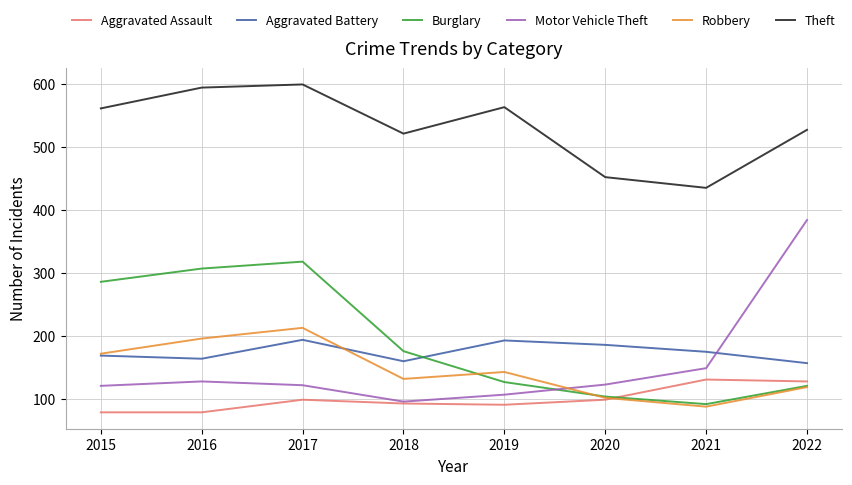

At which category does Burglary reach its first local peak?

2017